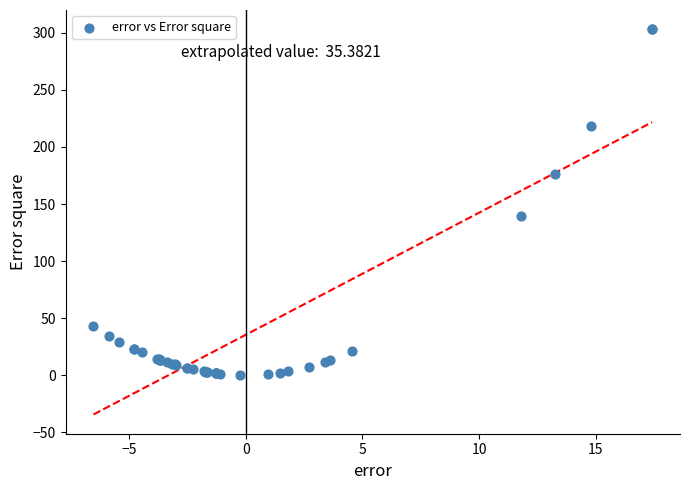

What Y value in the scatter plot is closest to 151?

139.6